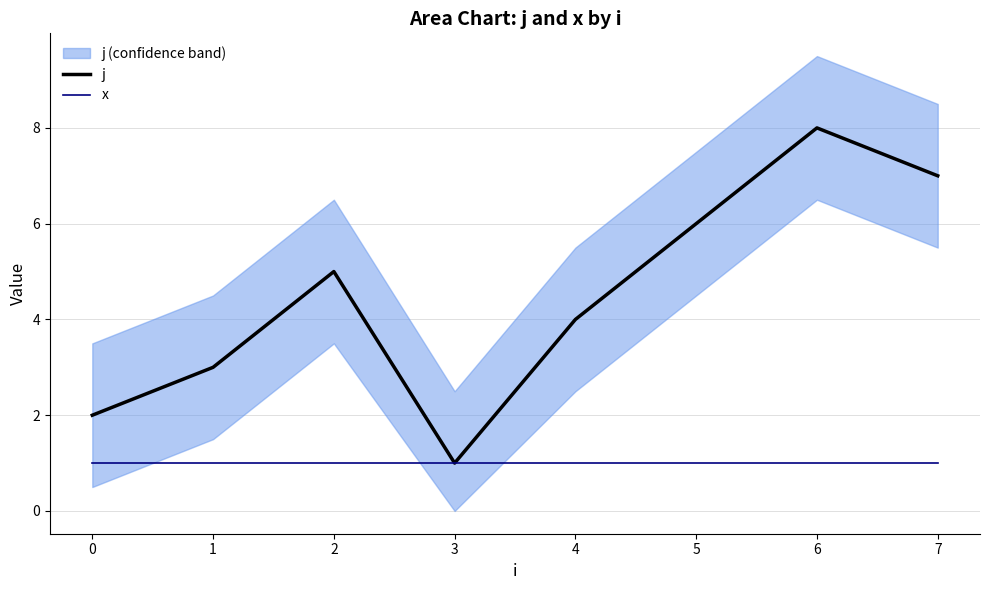

Reading left to right, list all the values displayed in this chart.

j: 2	3	5	1	4	6	8	7
x: 1	1	1	1	1	1	1	1